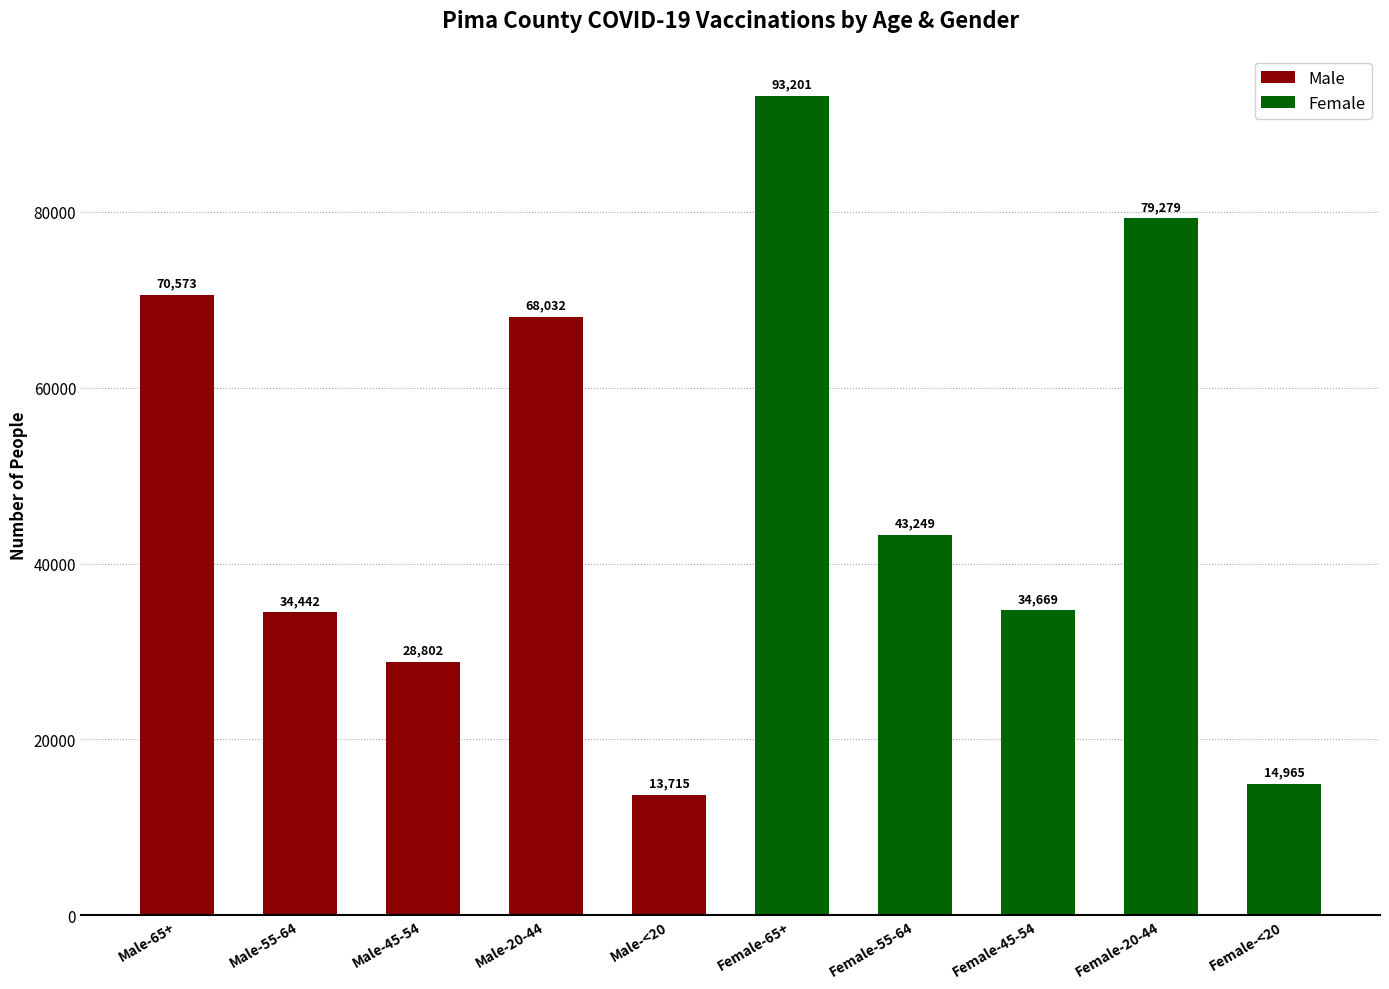

The chart shows a value of 34669 at Female-45-54. True or false?

True